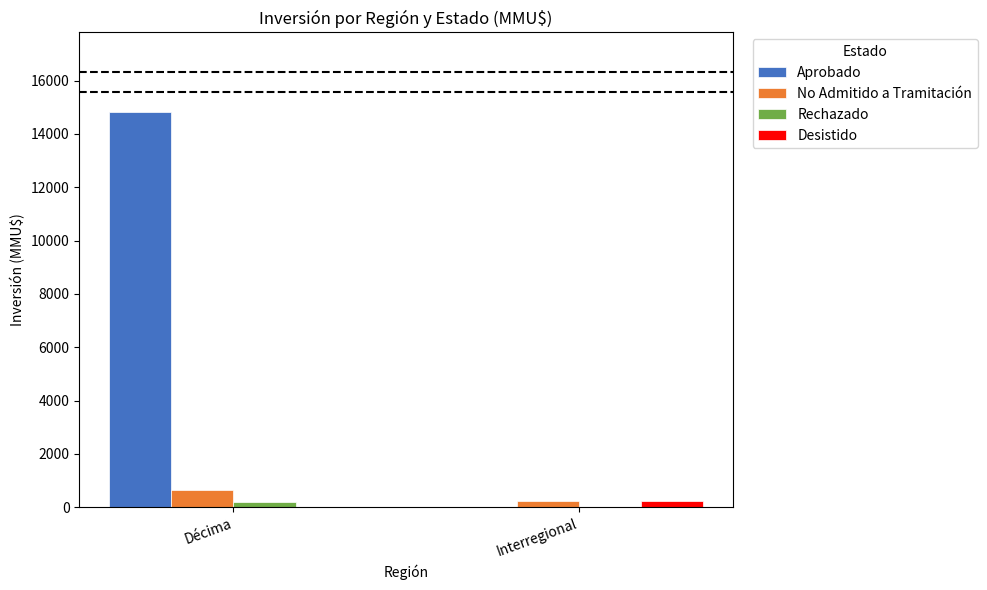

Reading right to left, transcribe all the data shown in this chart.

Aprobado: 0	14841
No Admitido a Tramitación: 222	650
Rechazado: 0	200
Desistido: 250	0